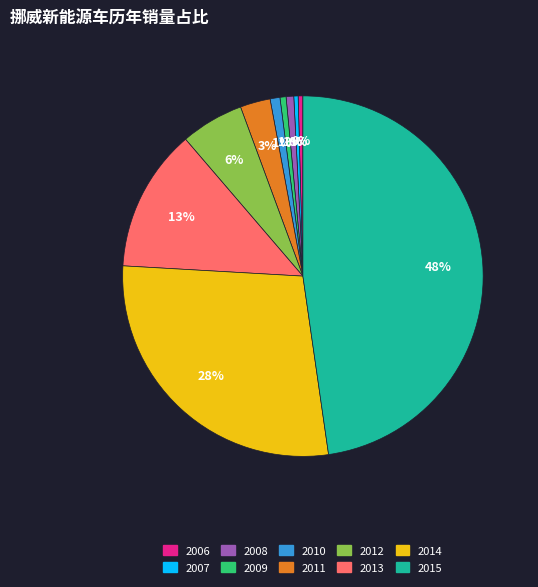

Do 2013 and 2014 together represent more than half of the pie?

No